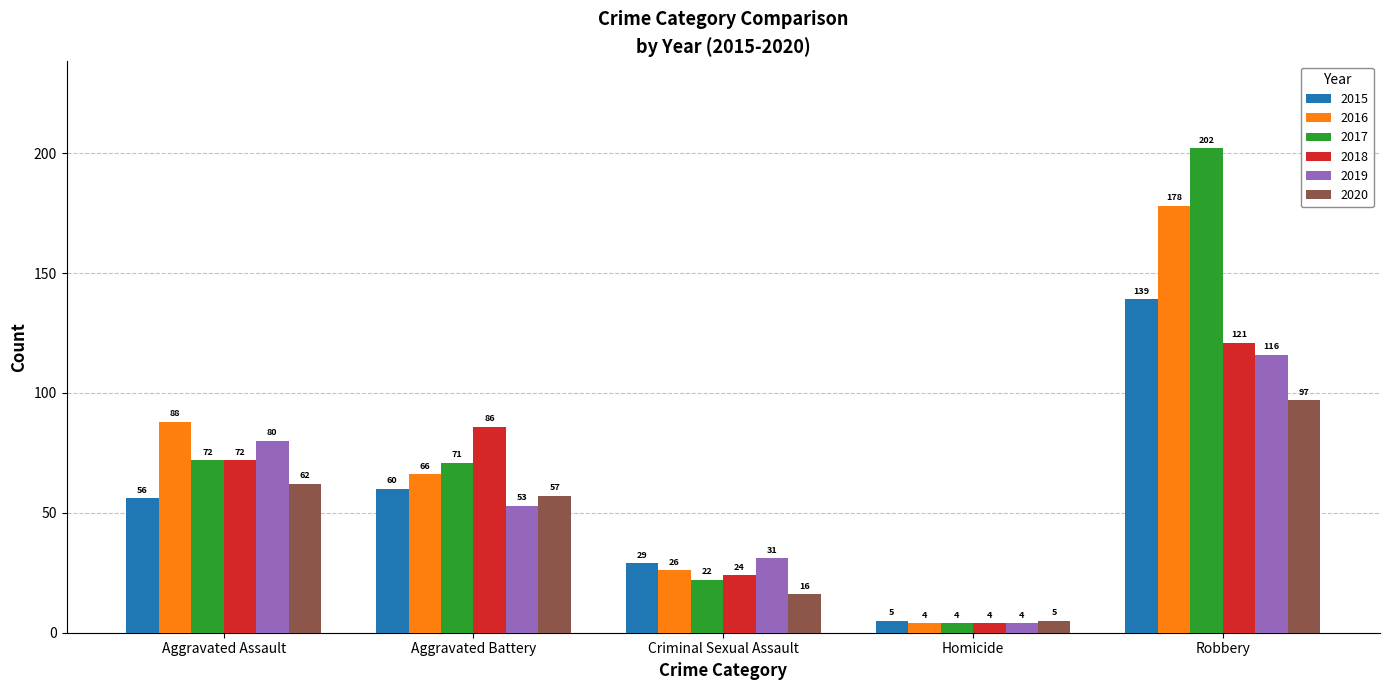

The 2016 series shows 88 at Aggravated Assault. True or false?

True